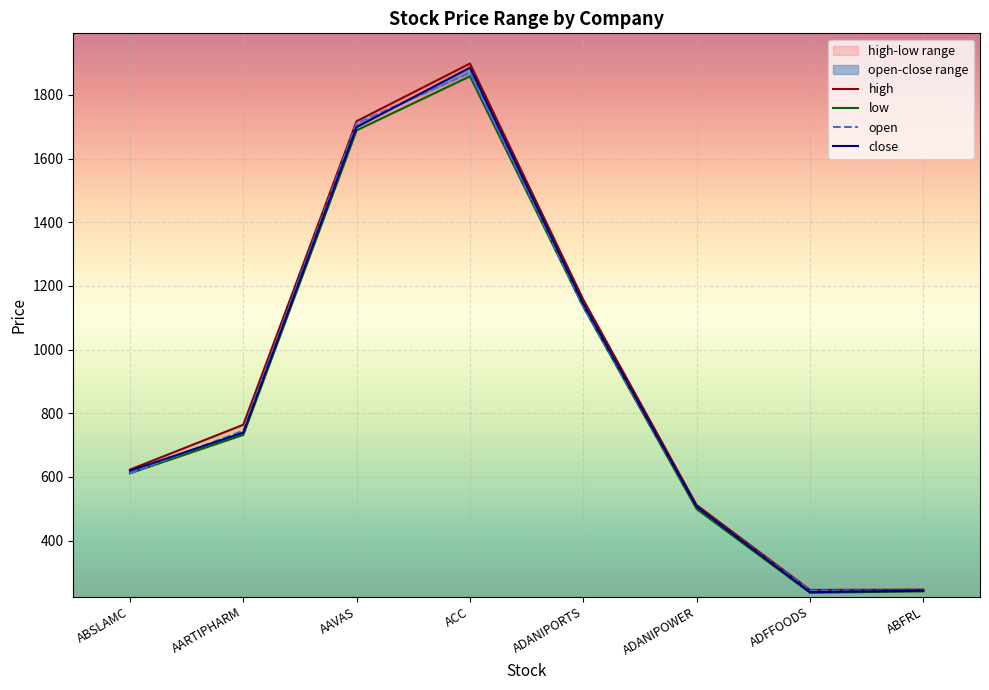

What position from the left is ACC?

4